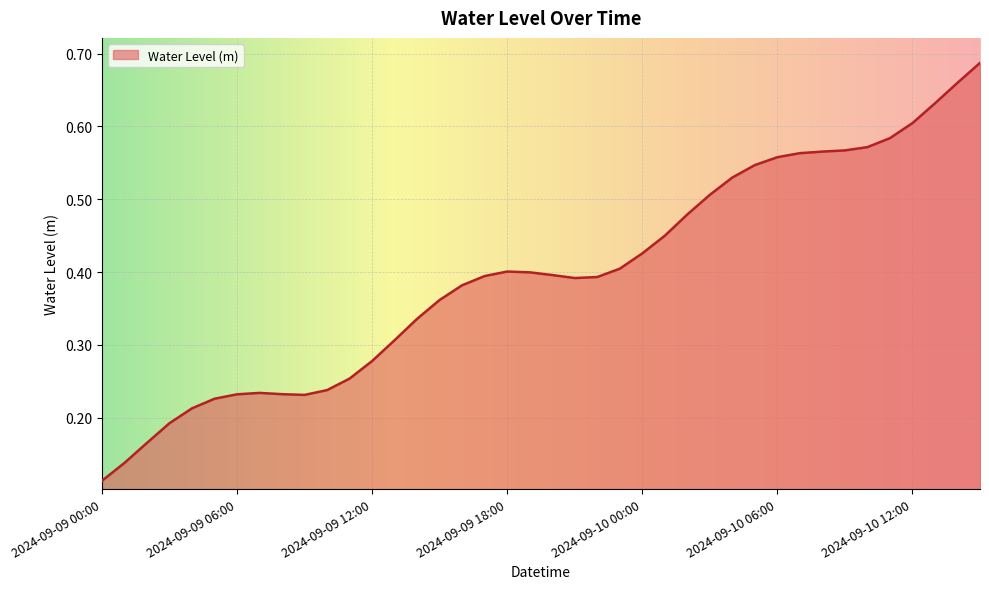

Does the chart display data point markers on the line(s)?

No